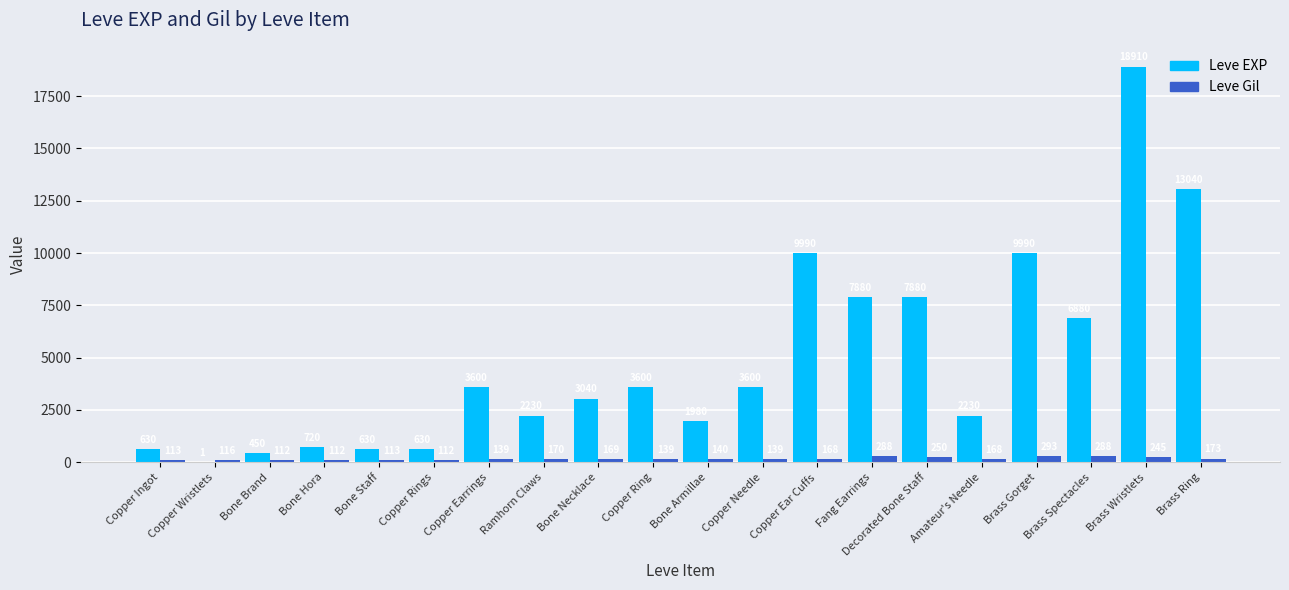

What is the average value of the Leve EXP series?

4896